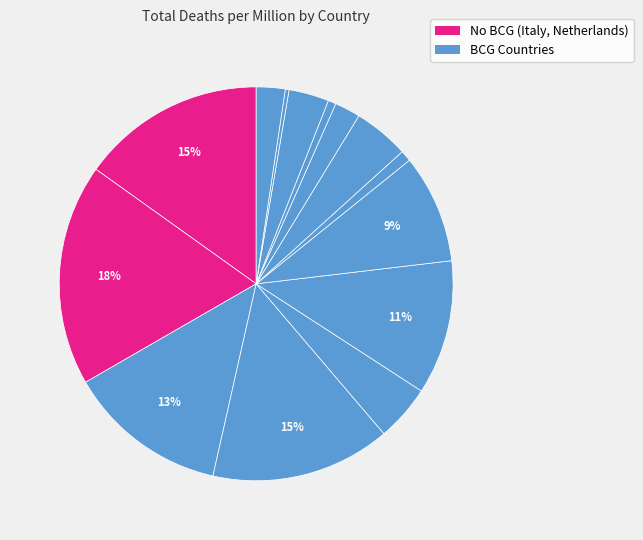

Count the number of slices in the pie.

14